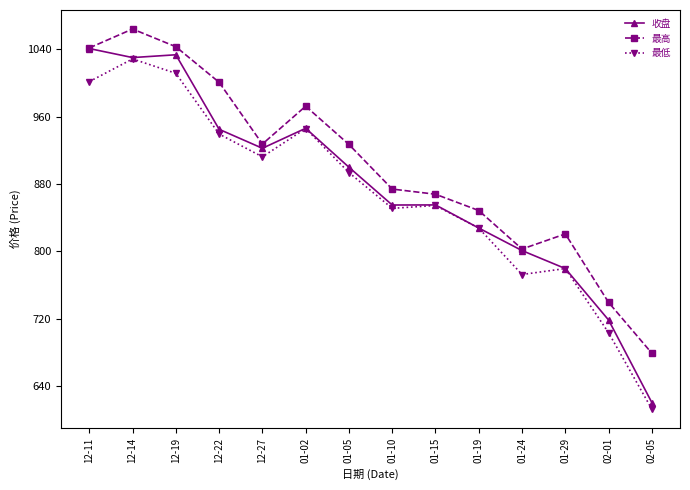

Rank the series at 01-05 from lowest to highest value.

最低, 收盘, 最高